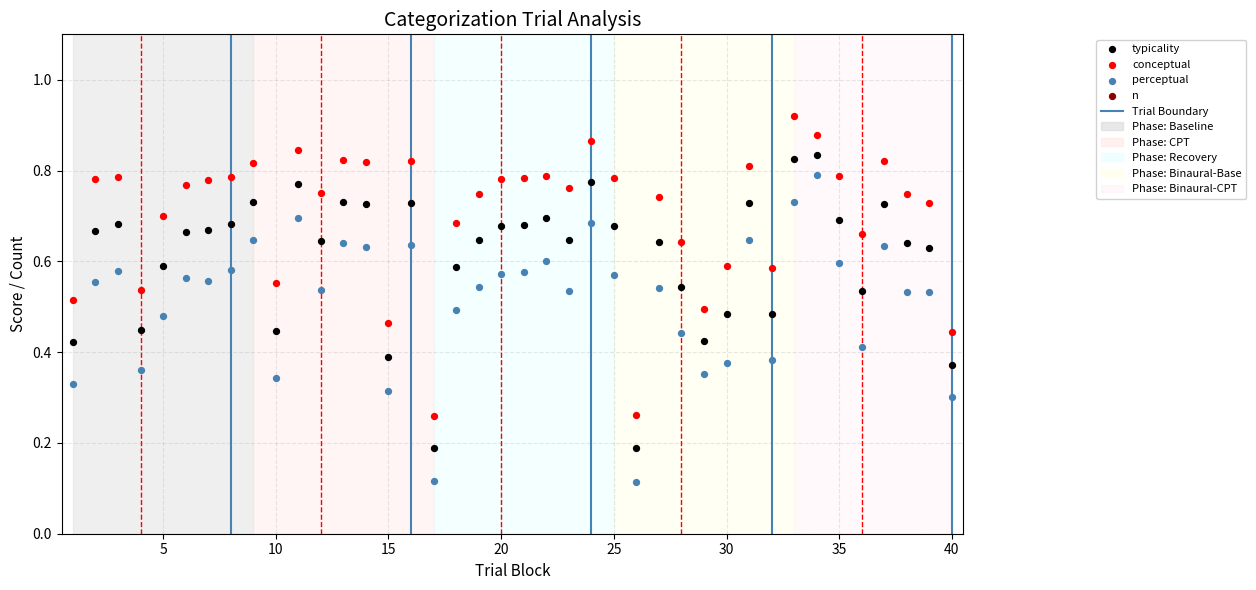

Which series reaches the minimum Y coordinate?

perceptual